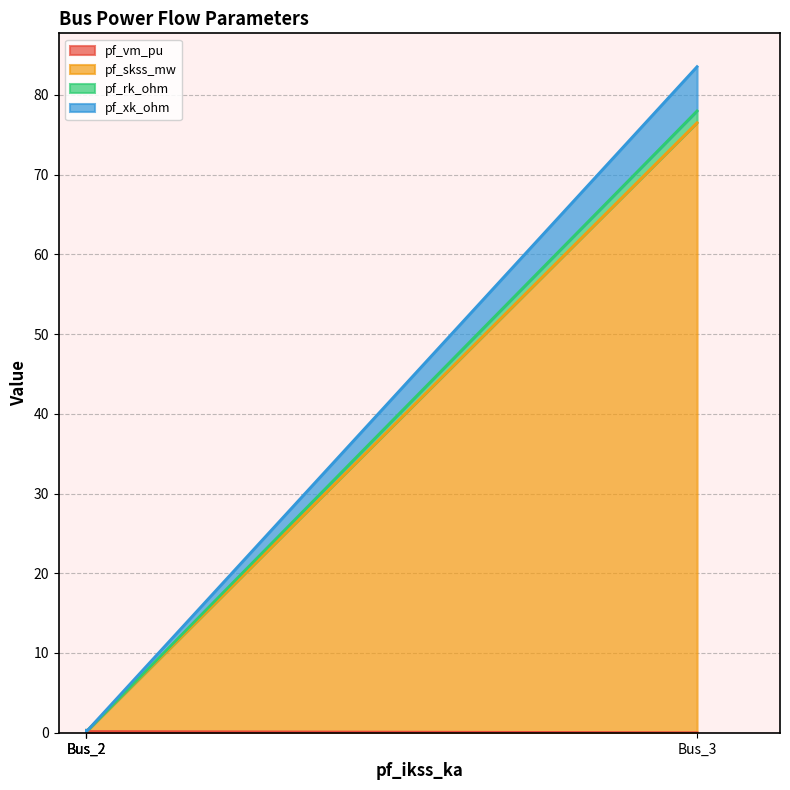

How many lines are shown in the chart?

4